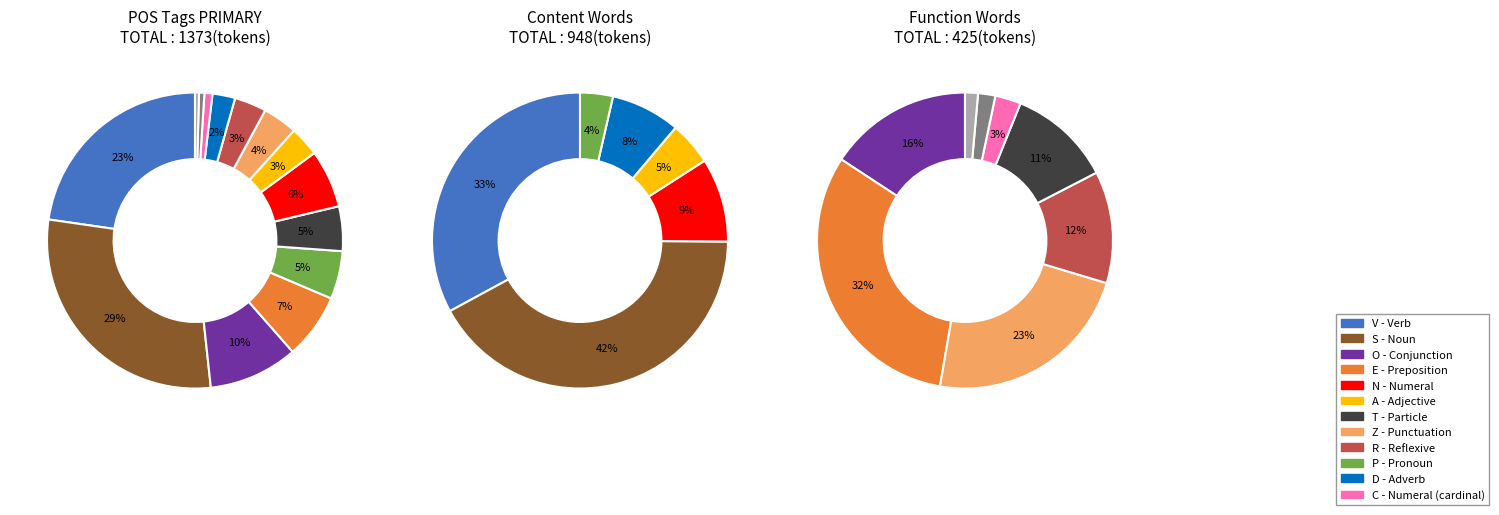

To the nearest percent, what portion does A represent?

3%